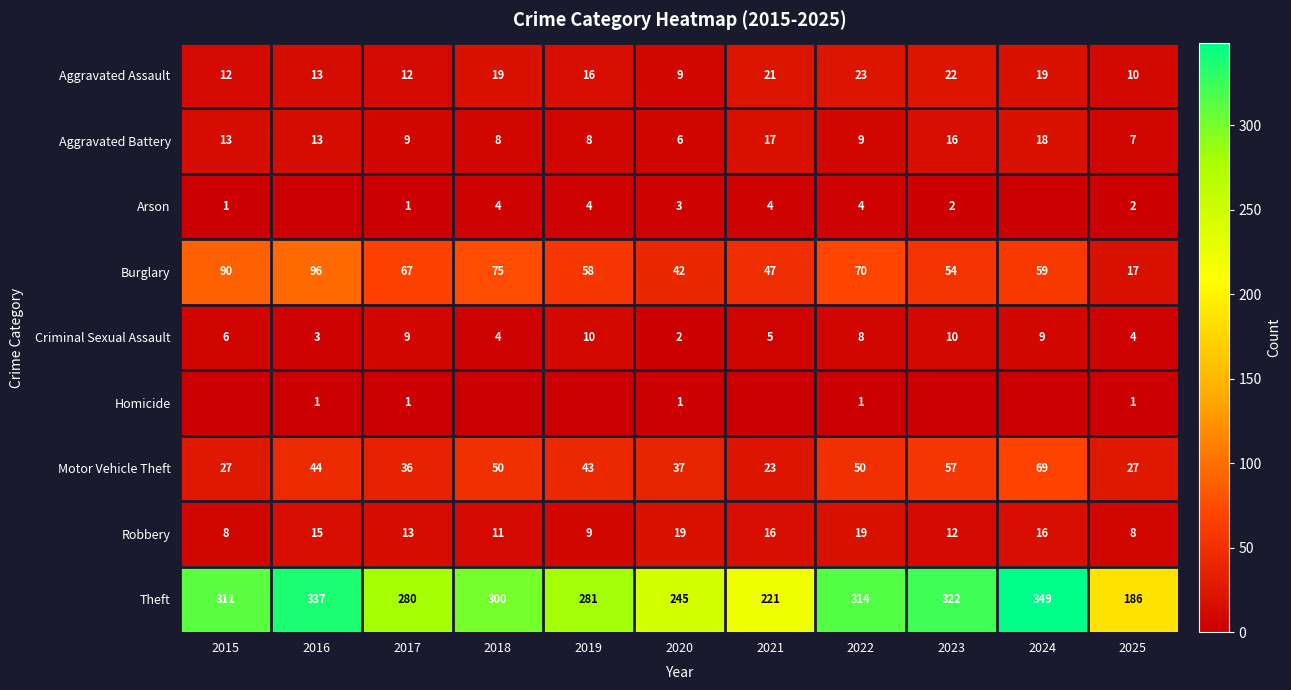

What is the difference between the maximum and second lowest values in the Robbery series?

11